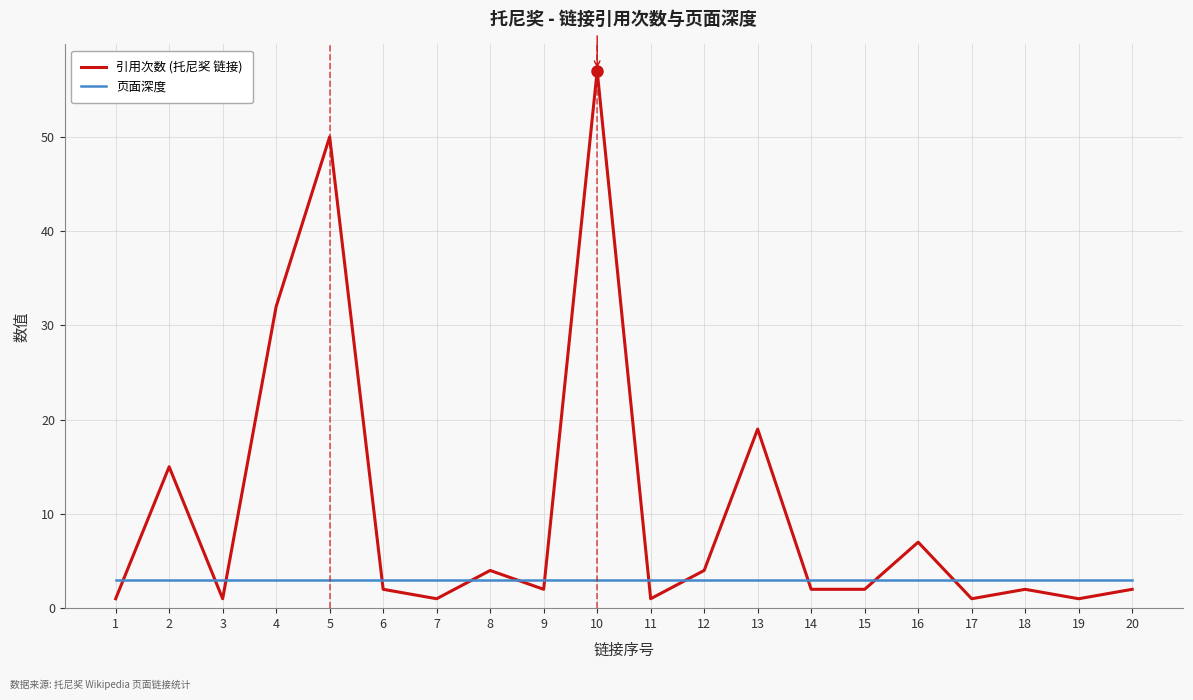

Between which two adjacent categories do 引用次数 (托尼奖 链接) and 页面深度 first intersect?

1 and 2